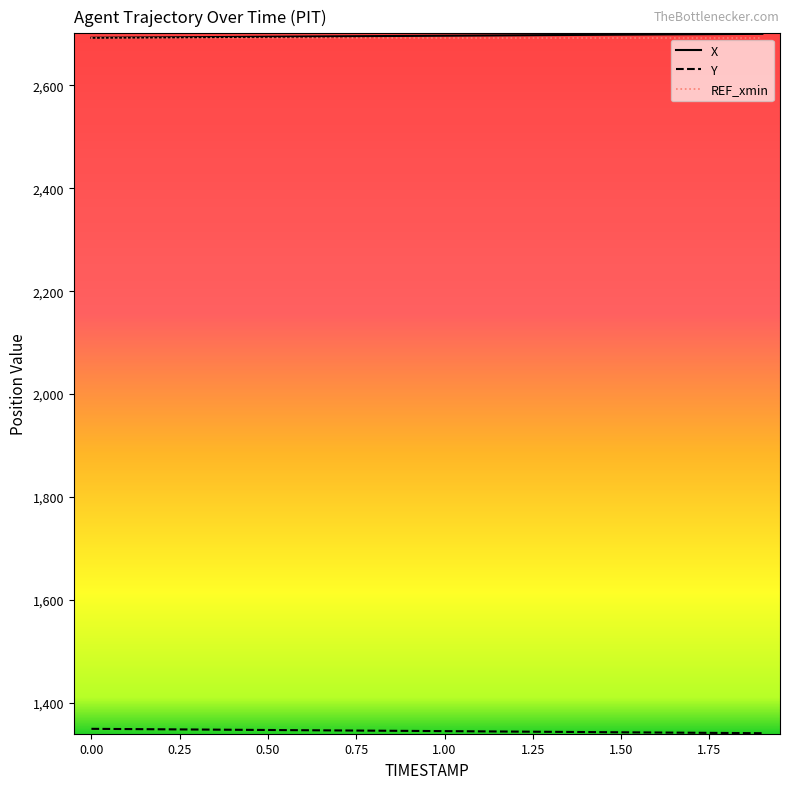

What is the maximum value for REF_xmin?

2692.1